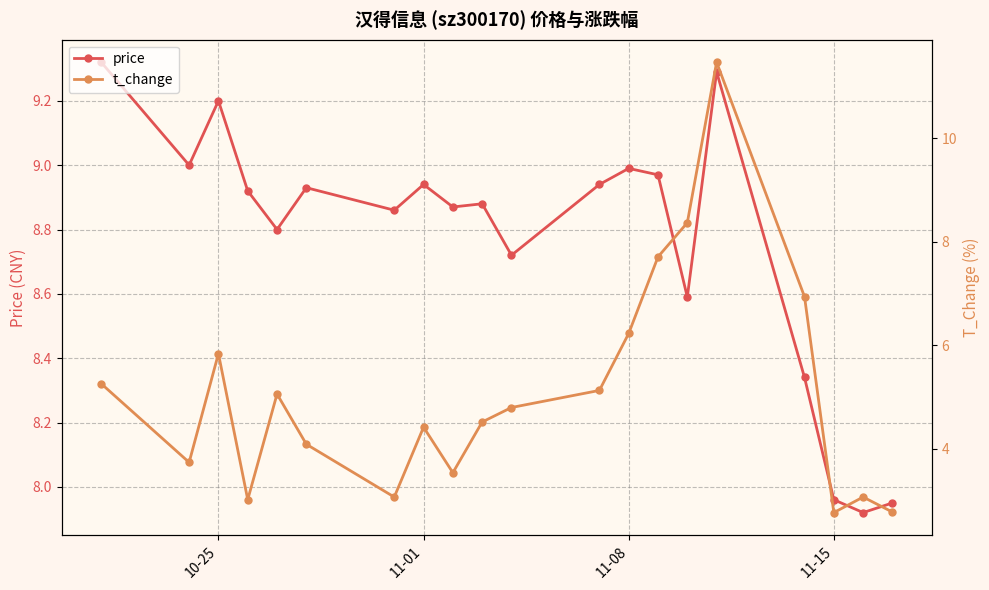

Which series has the largest total across all categories?

price